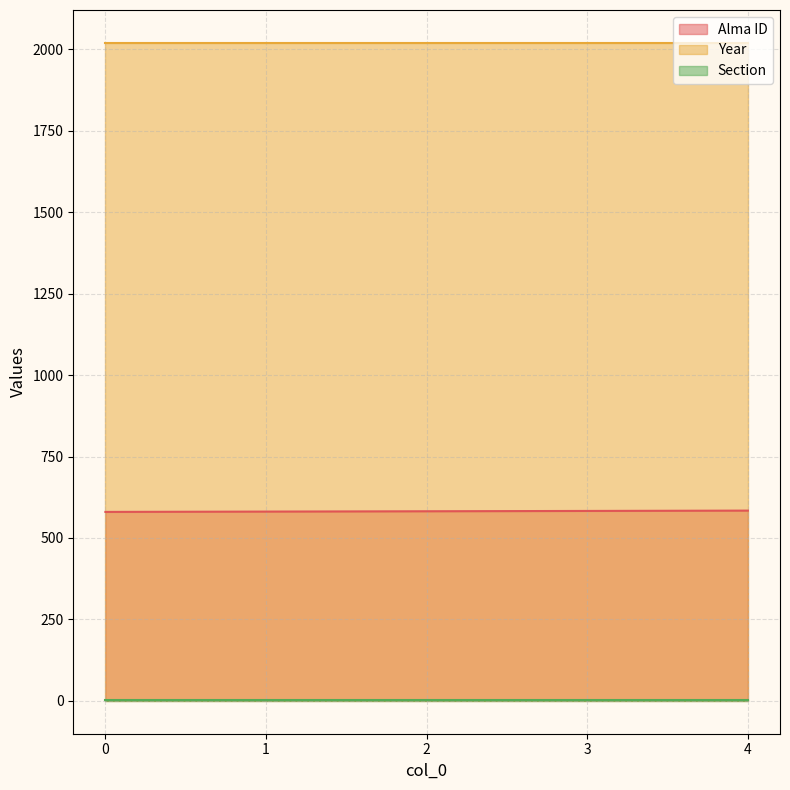

True or false: Section and Year intersect in this chart.

False